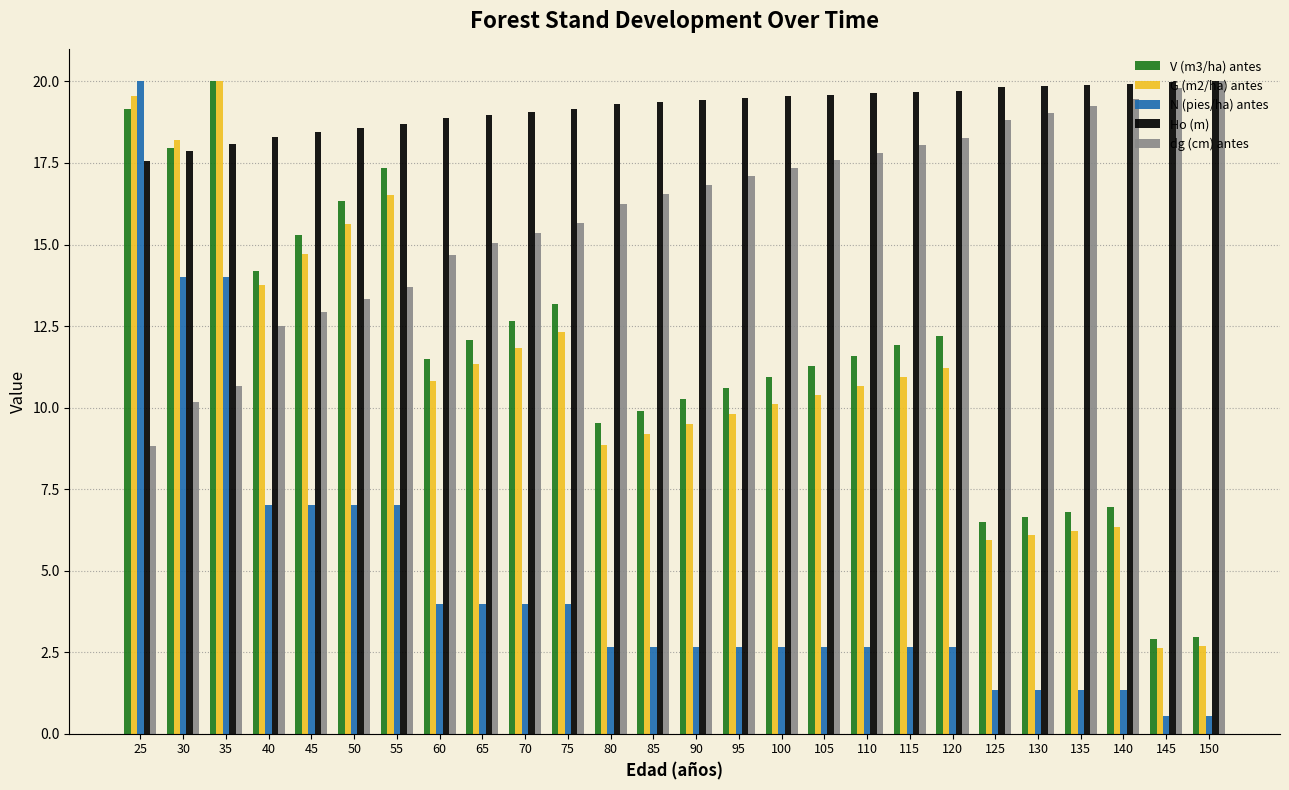

How many bars are there in each group?

5